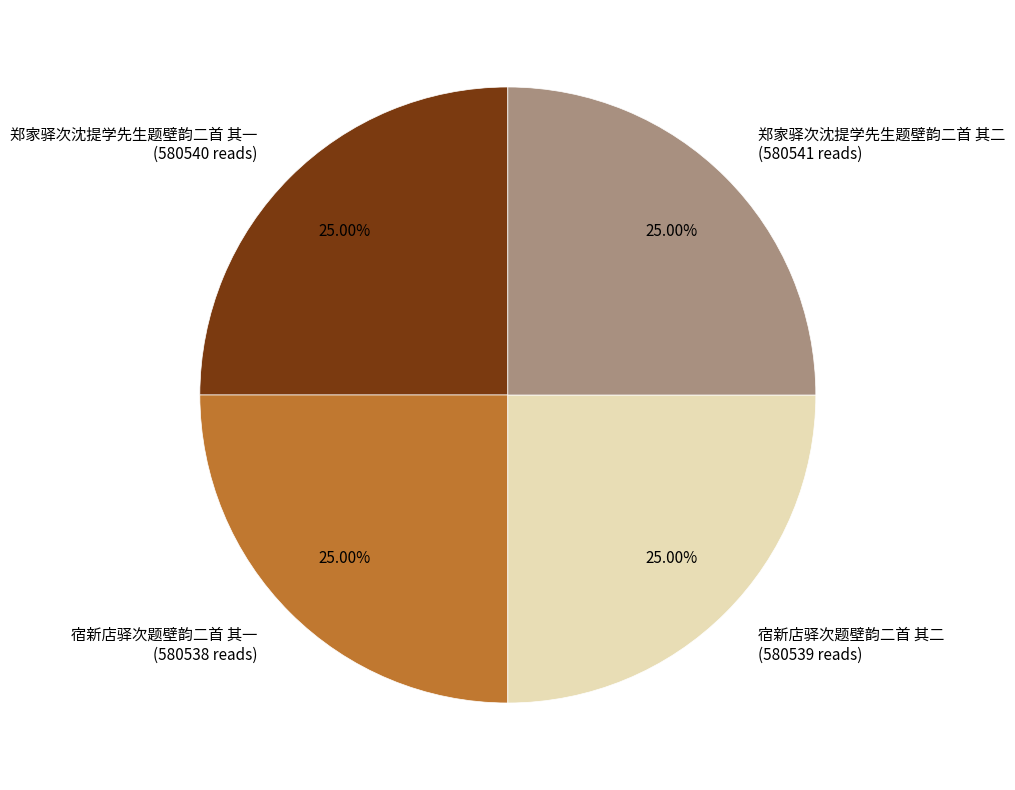

Is 宿新店驿次题壁韵二首 其二 the majority of the pie?

No